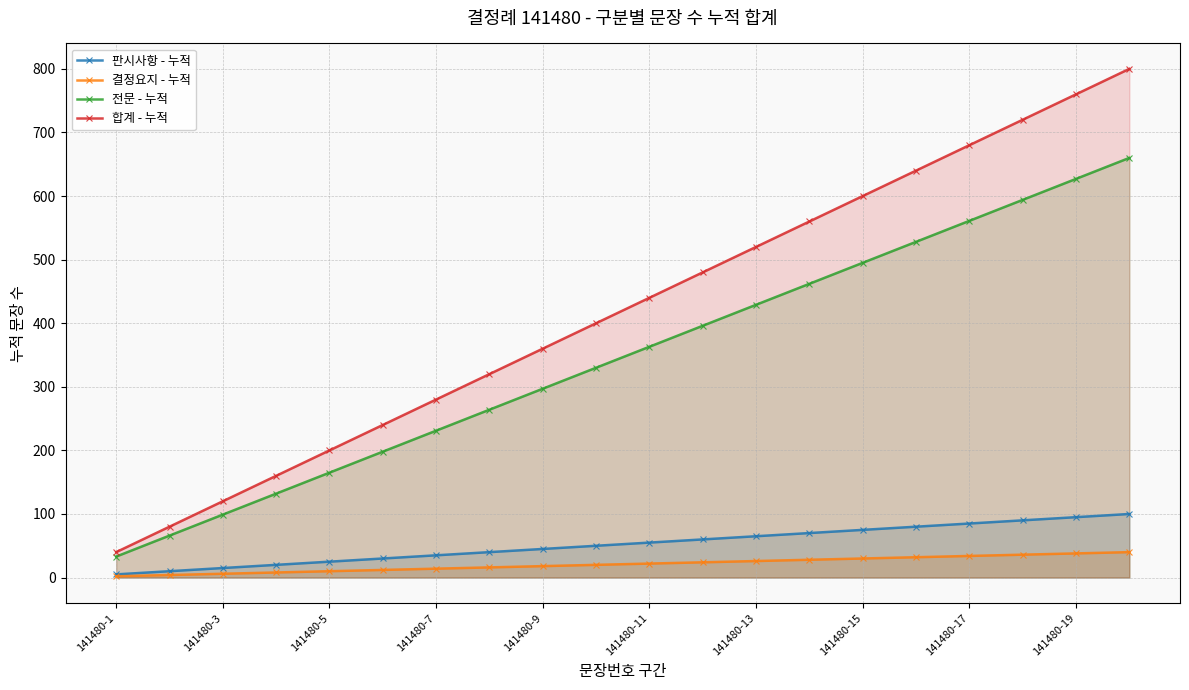

Is it true that 결정요지 - 누적 equals 38 at 11?

False